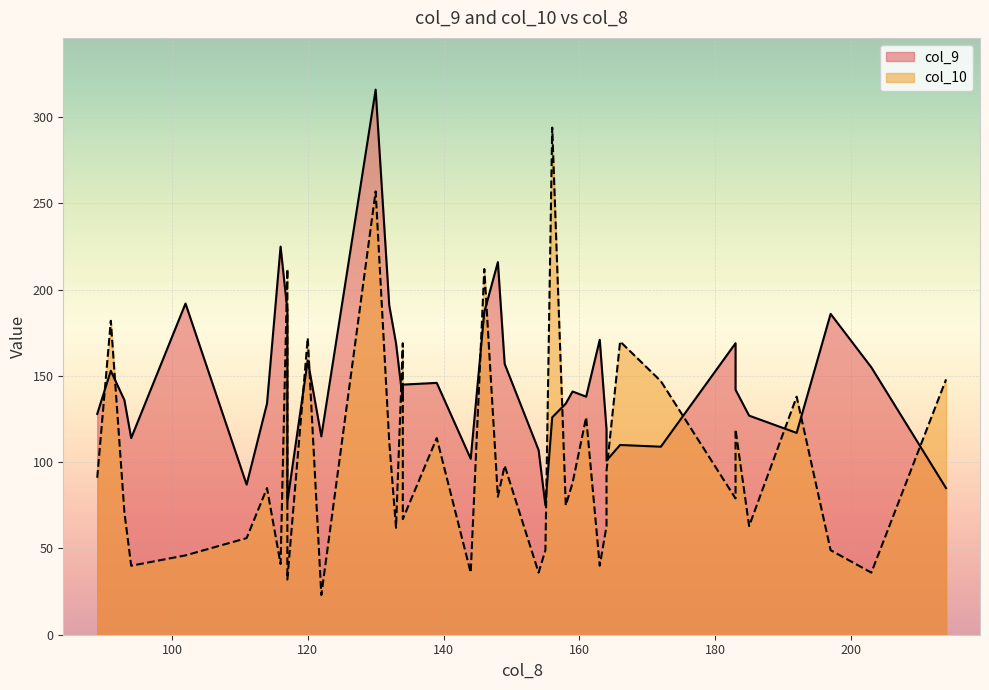

How many data points in col_10 are less than 85?

20